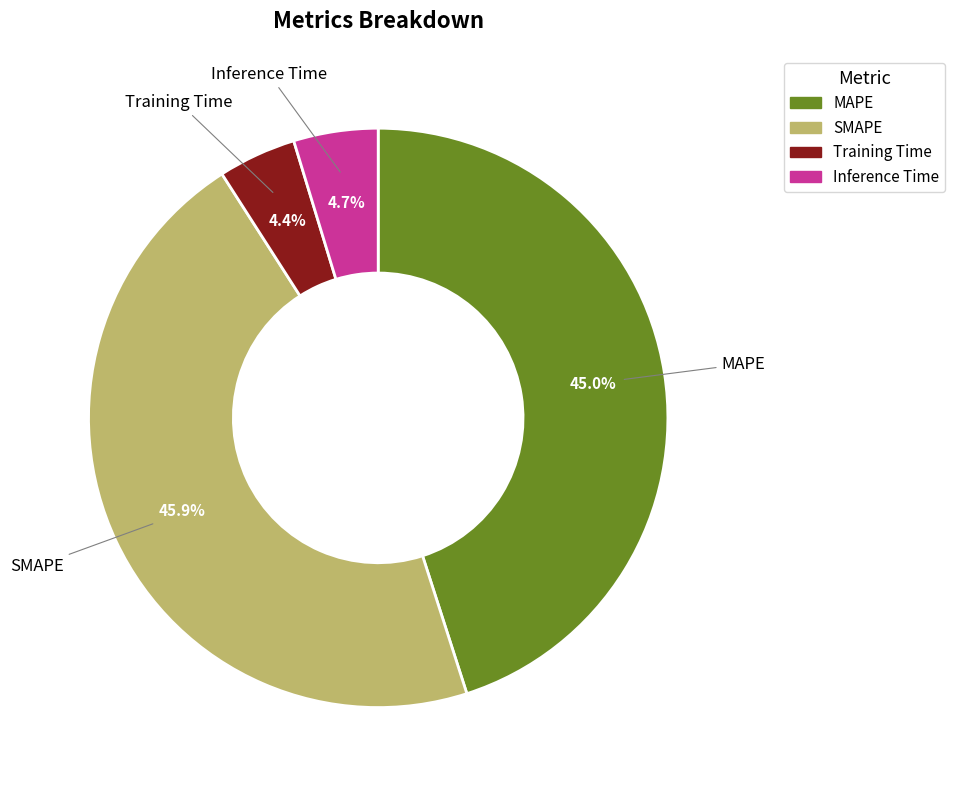

How many segments does this pie chart have?

4